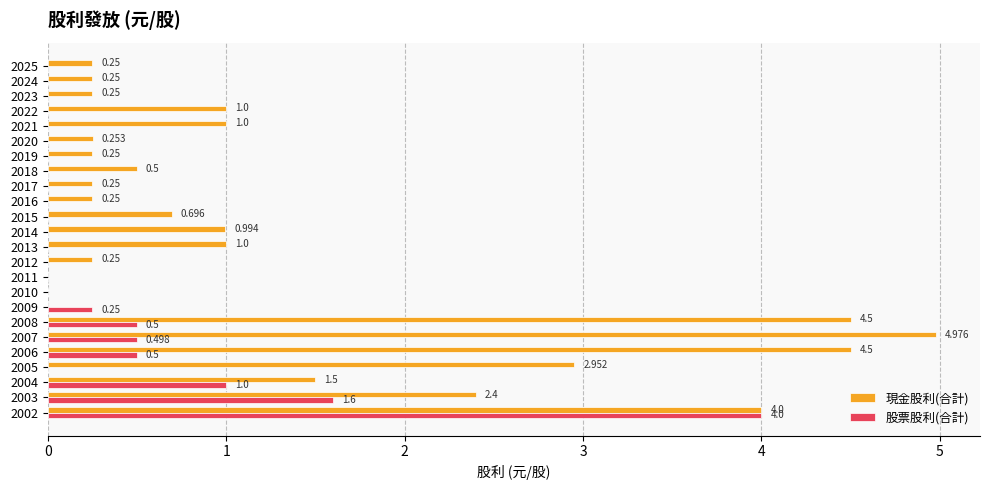

Which series has the largest total across all categories?

現金股利(合計)